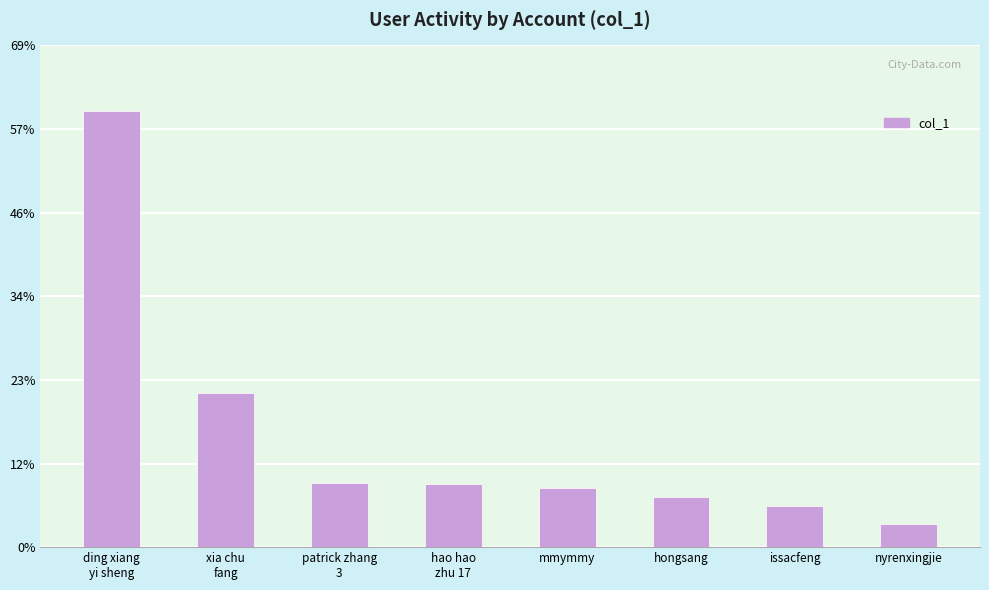

List the labels in order of value, largest first.

ding xiang
yi sheng, xia chu
fang, patrick zhang
3, hao hao
zhu 17, mmymmy, hongsang, issacfeng, nyrenxingjie